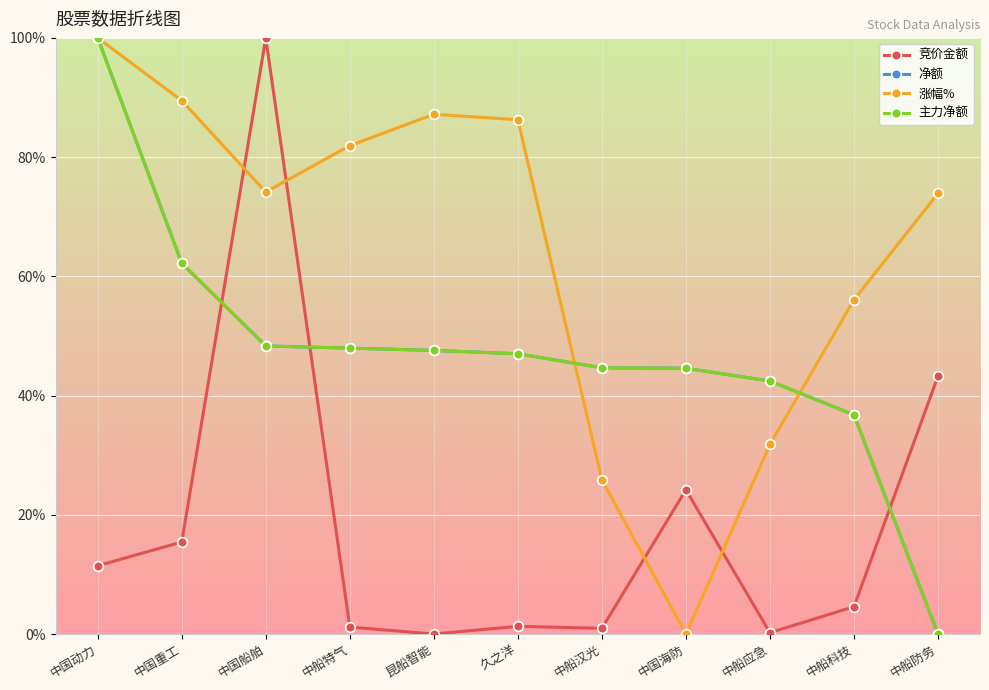

True or false: 涨幅% and 主力净额 cross at least once.

True